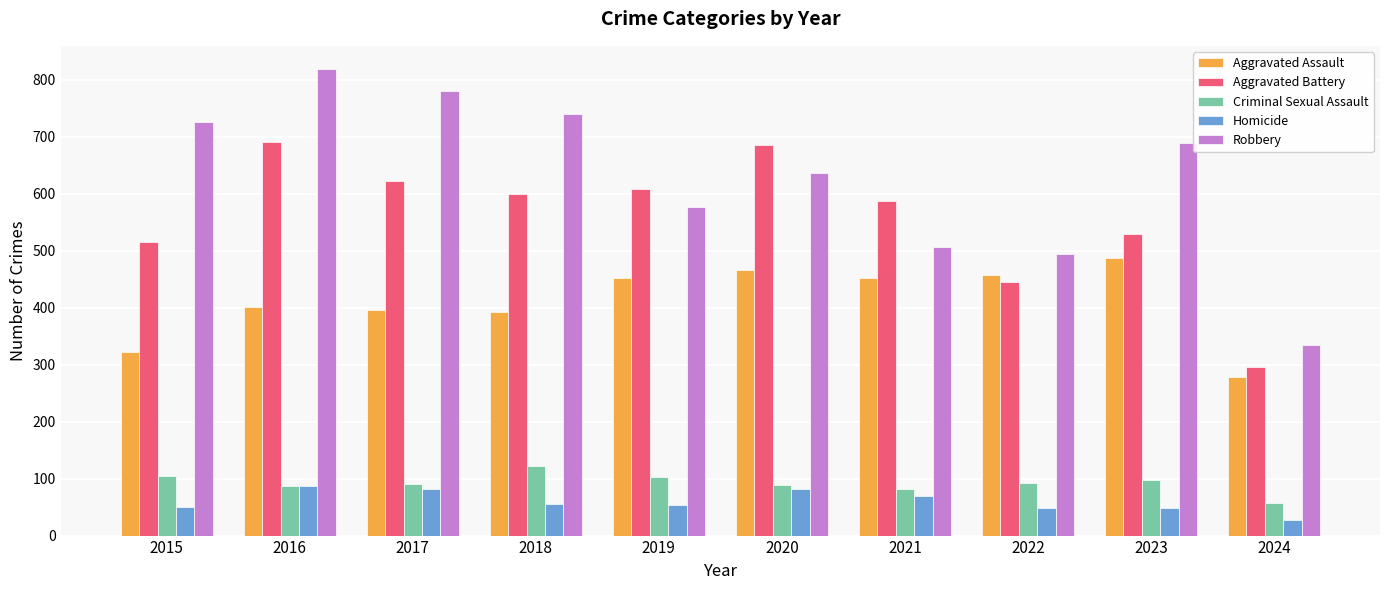

What is the difference between the highest and lowest values at 2019?

555